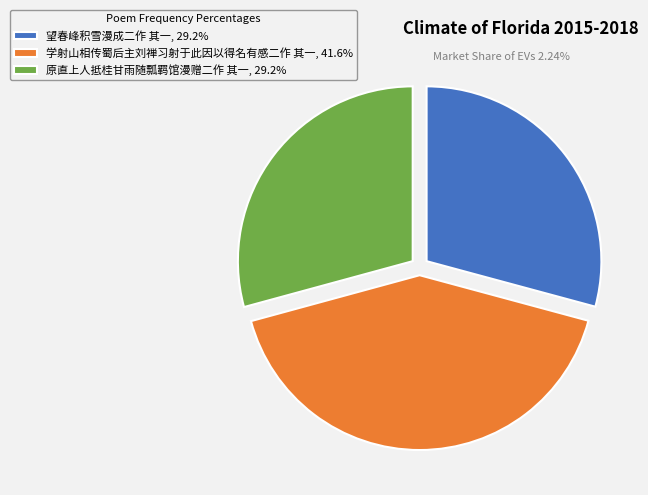

Approximately how many times larger is the value at 学射山相传蜀后主刘禅习射于此因以得名有感二作 其一, 41.6% compared to 望春峰积雪漫成二作 其一, 29.2%?

1.4